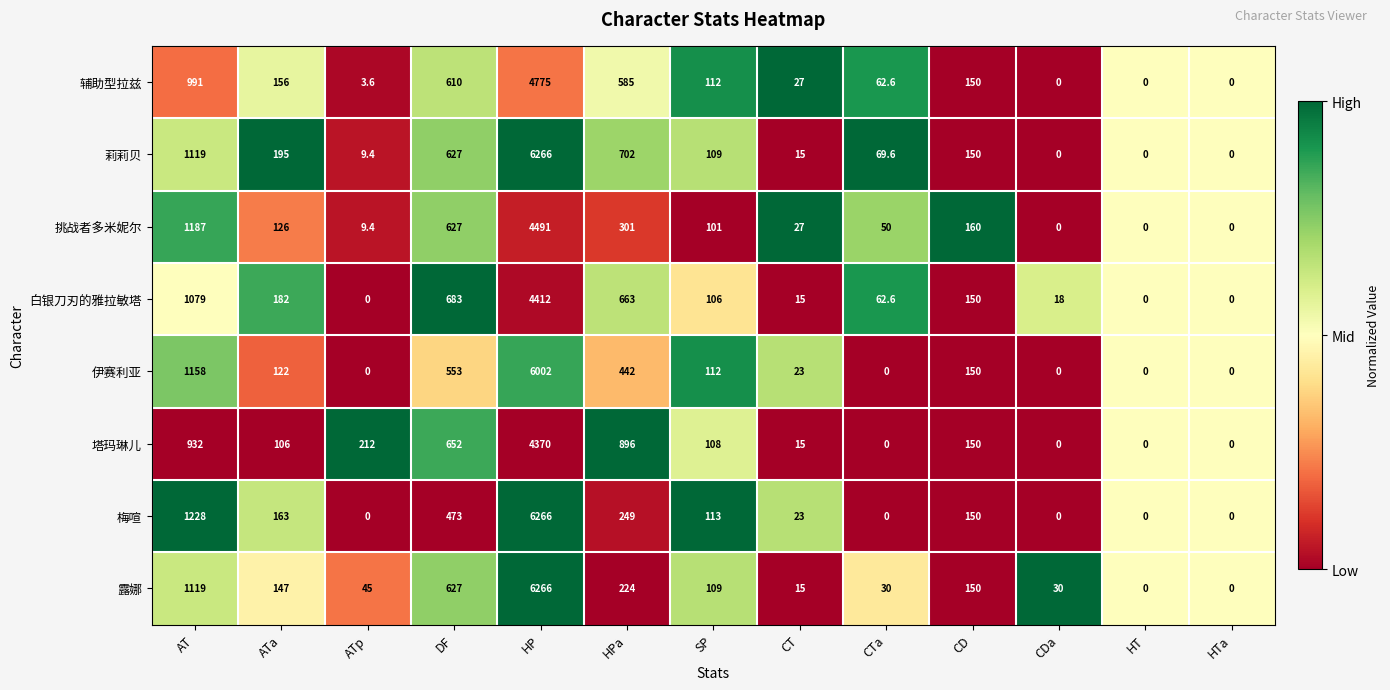

Which series has the largest total across all categories?

莉莉贝